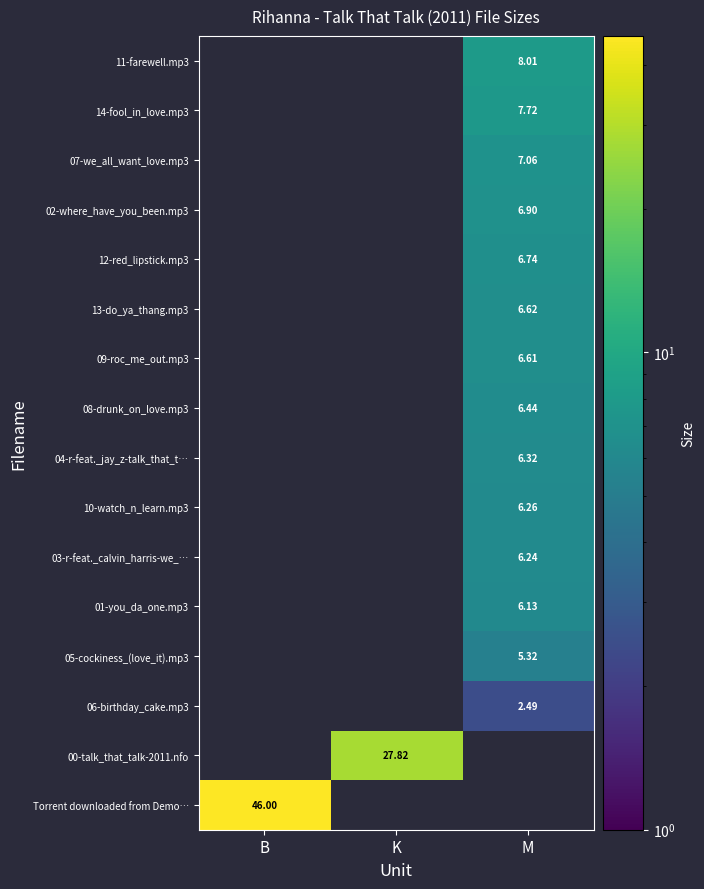

Which category has the lowest value across all series?

M